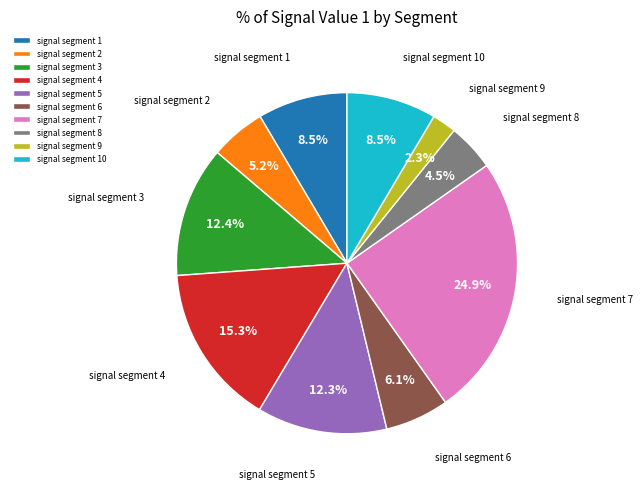

To the nearest percent, what portion does signal segment 3 represent?

12%